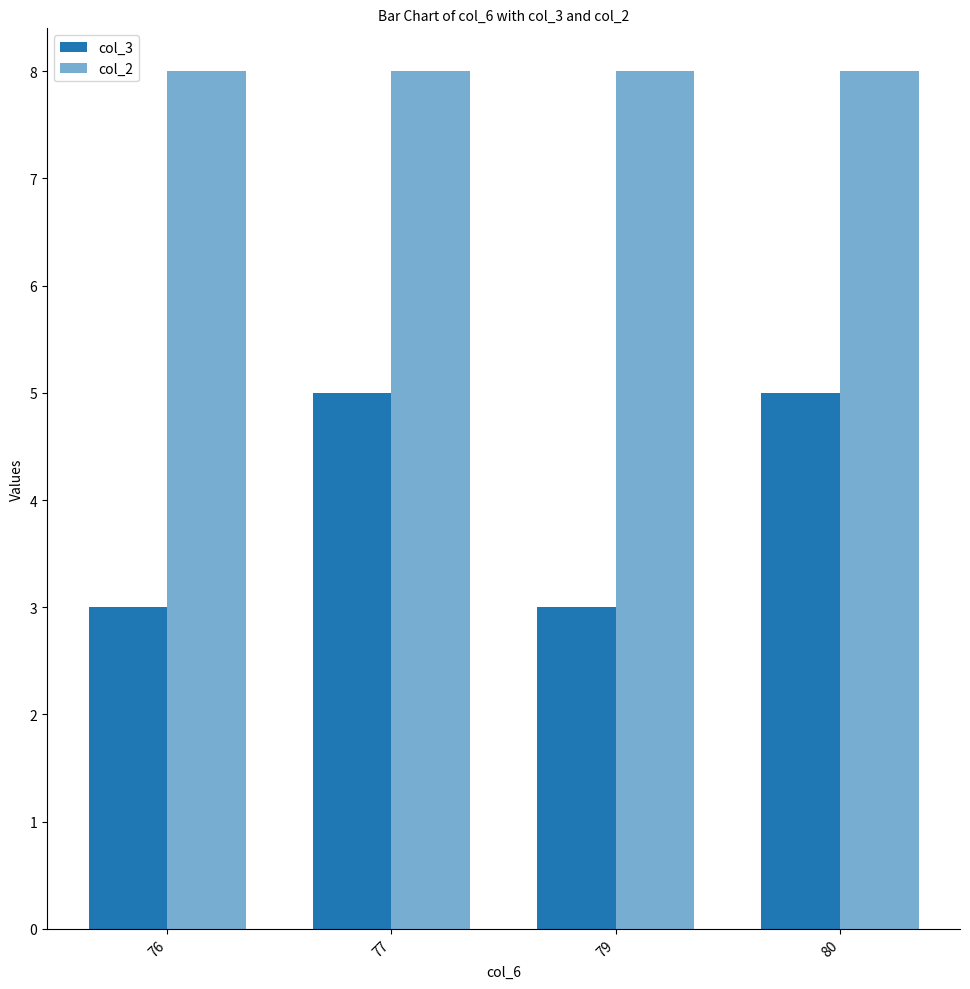

How many bars are there in total?

8